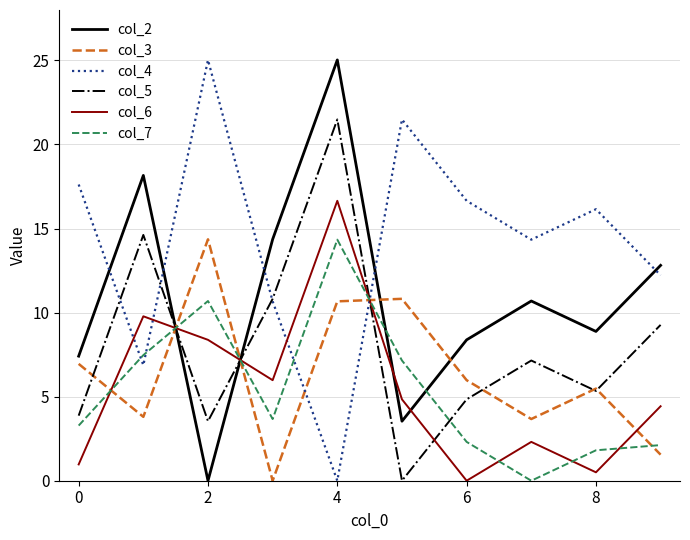

What is the sum of all col_5 values?

80.9